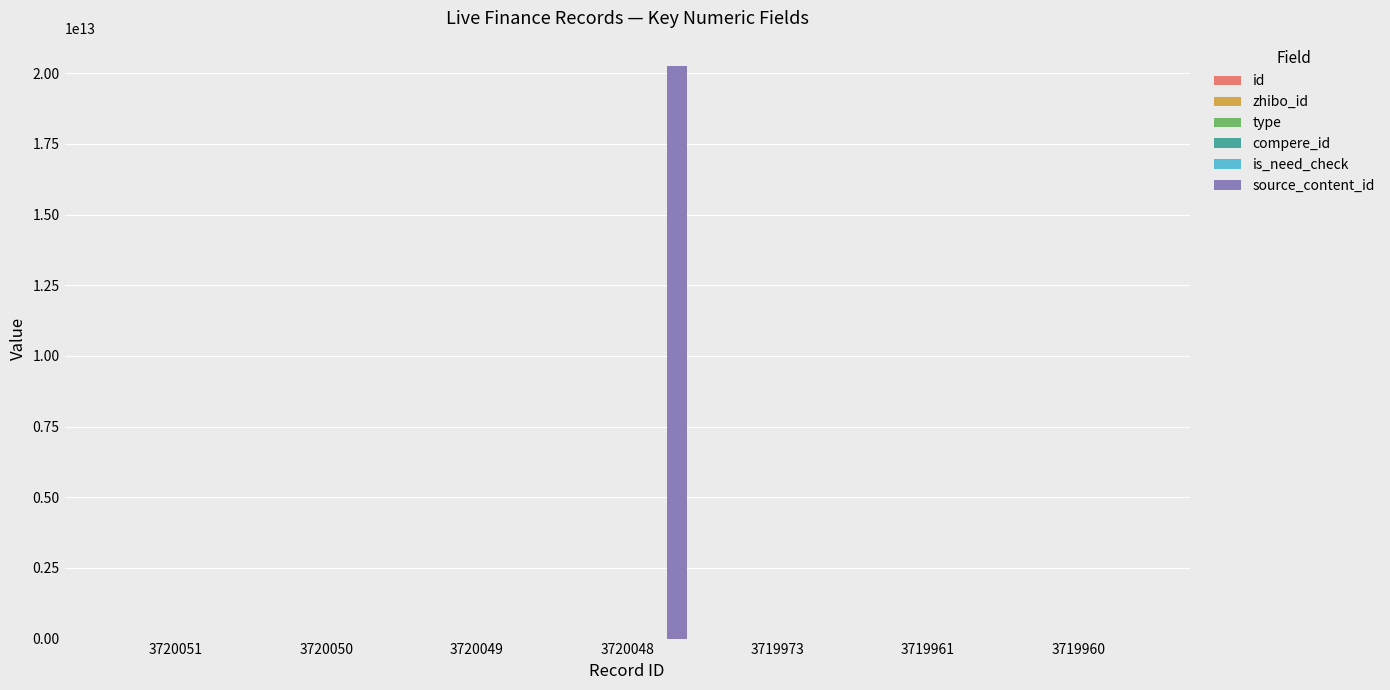

Which category has the highest value in the source_content_id series?

3720048